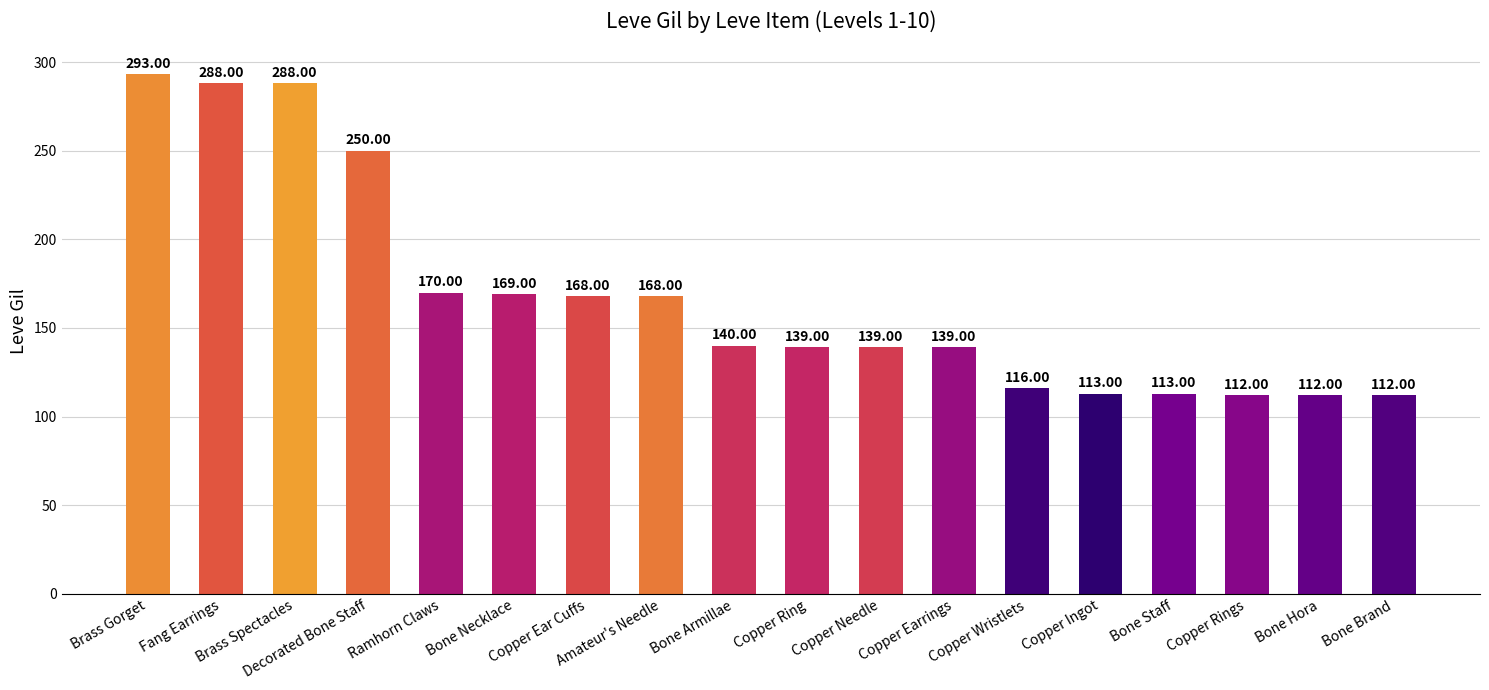

Reading right to left, what are all the values shown in this chart?

Bone Brand=112	Bone Hora=112	Copper Rings=112	Bone Staff=113	Copper Ingot=113	Copper Wristlets=116	Copper Earrings=139	Copper Needle=139	Copper Ring=139	Bone Armillae=140	Amateur's Needle=168	Copper Ear Cuffs=168	Bone Necklace=169	Ramhorn Claws=170	Decorated Bone Staff=250	Brass Spectacles=288	Fang Earrings=288	Brass Gorget=293